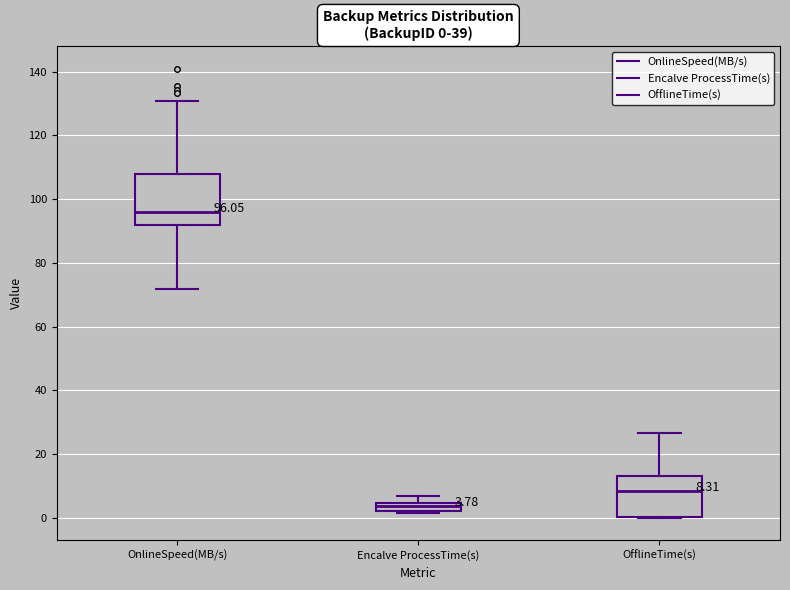

Which box's median line is the highest?

OnlineSpeed(MB/s)